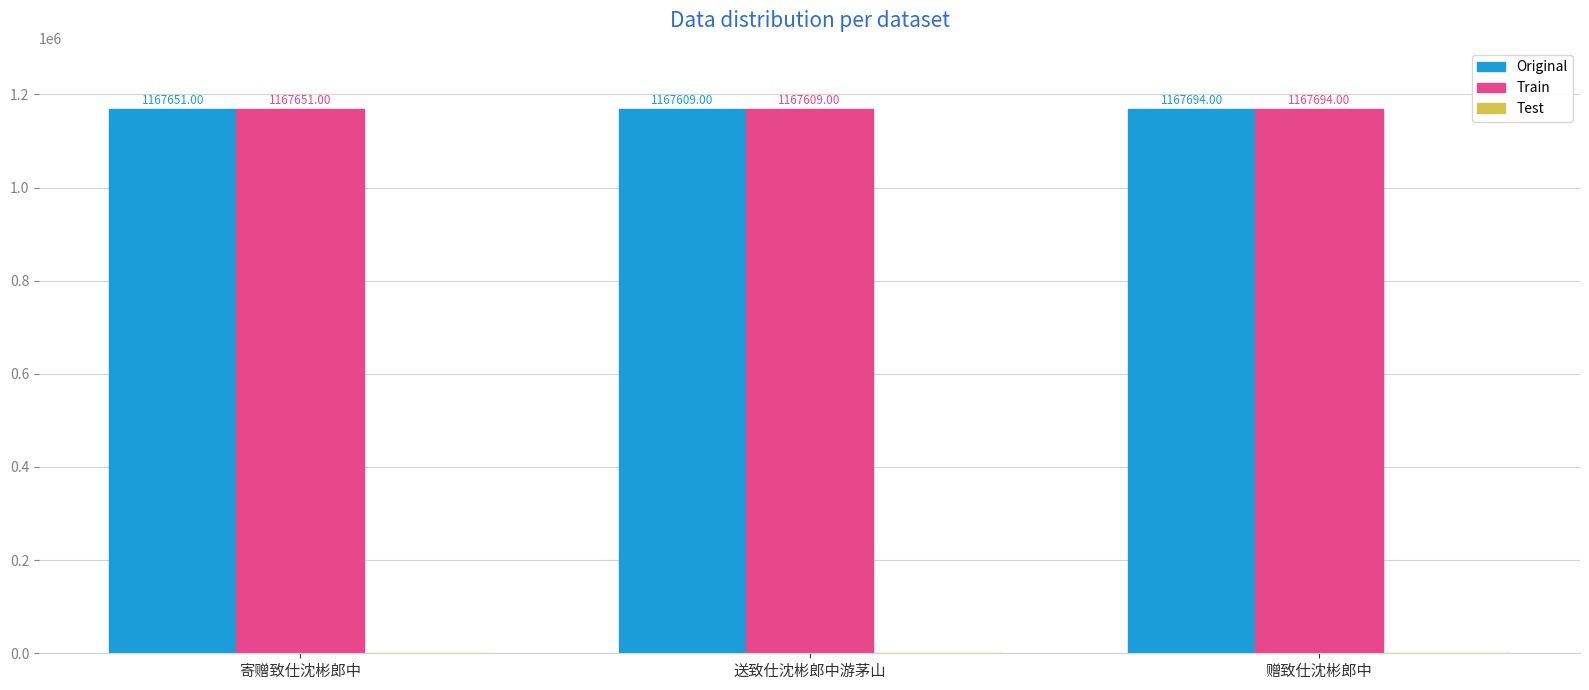

Does the chart contain stacked bars?

No